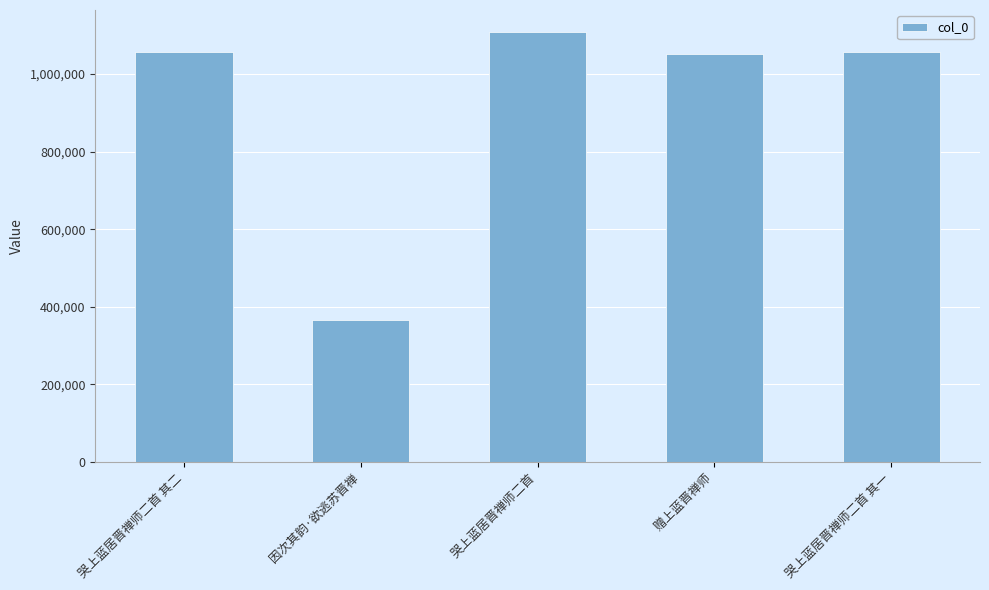

What is the approximate value at 哭上蓝居晋禅师二首, to the nearest 50?

1109450